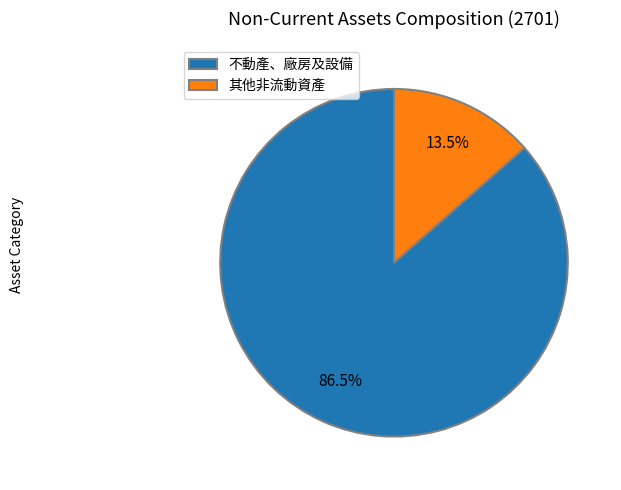

To the nearest percent, what is the difference between the largest and smallest slice percentages?

73%